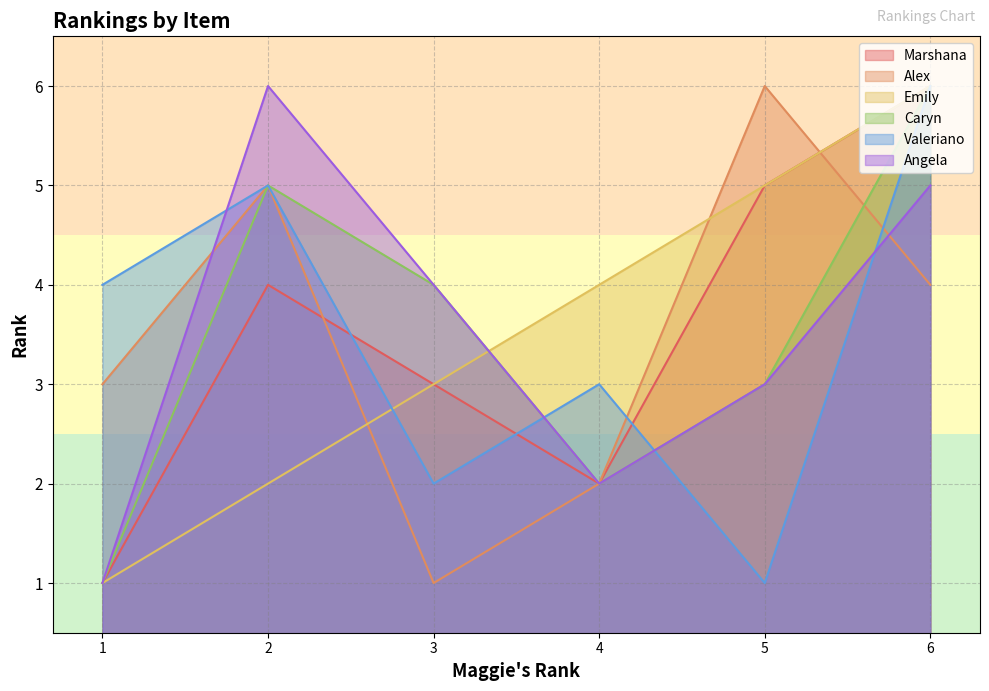

At which label does Caryn first exceed 4?

2